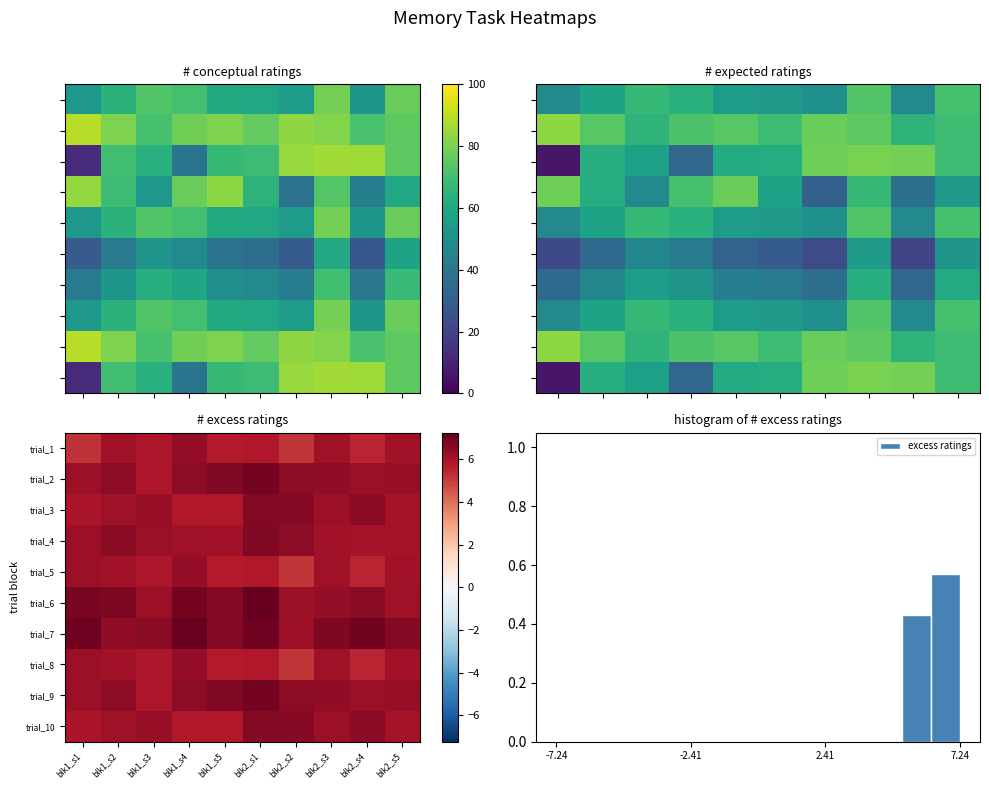

Which category has the highest value in the 2 series?

blk1_s1